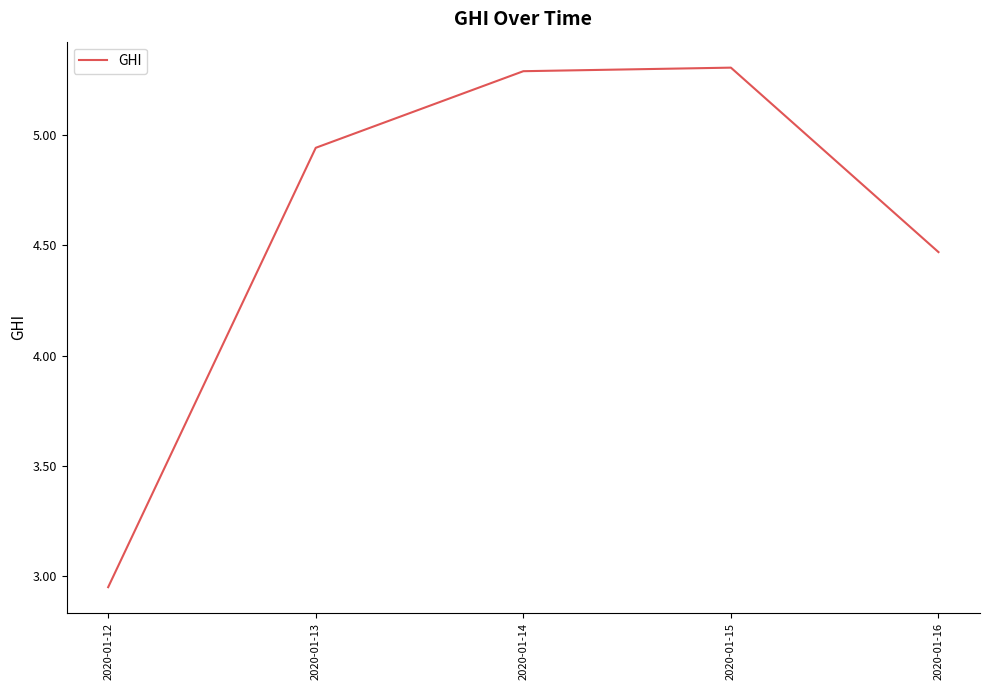

True or false: the data shows 1.8 at 2020-01-12.

False